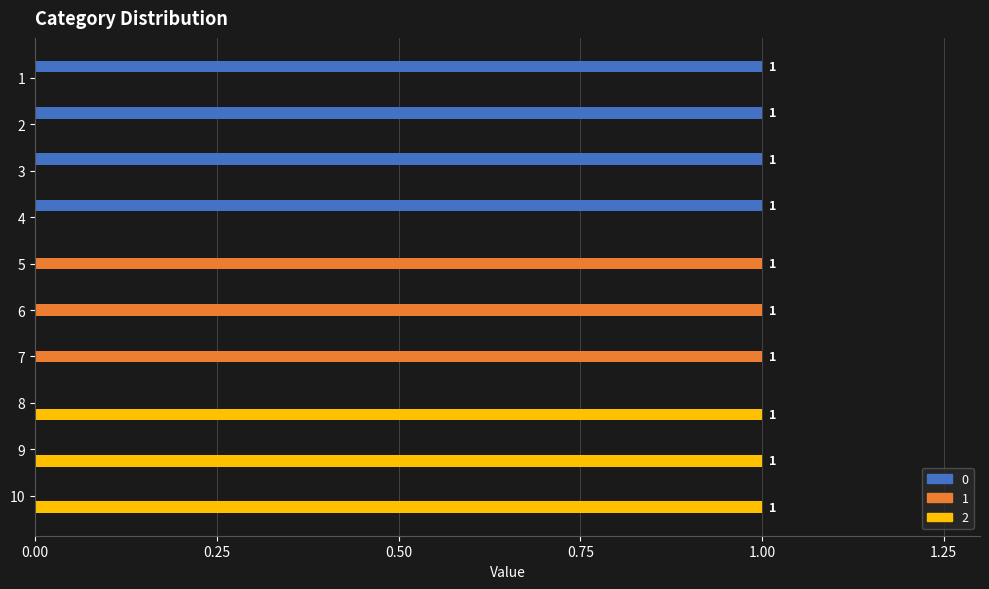

The value of 2 at 8 is 1. True or false?

True